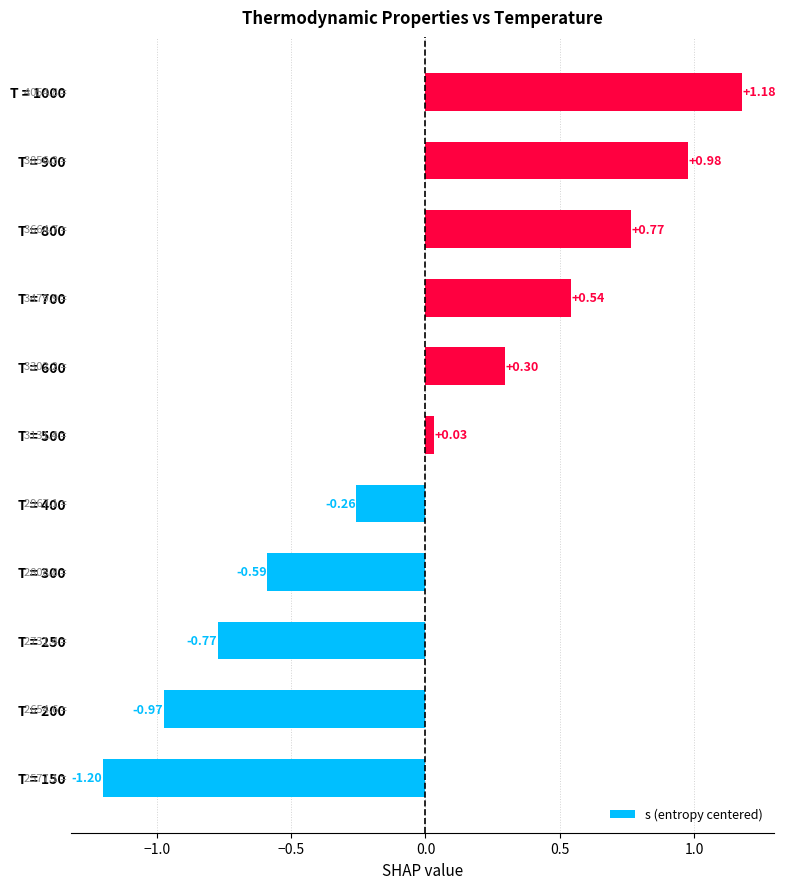

List the labels in order of value, largest first.

T = 1000, T = 900, T = 800, T = 700, T = 600, T = 500, T = 400, T = 300, T = 250, T = 200, T = 150